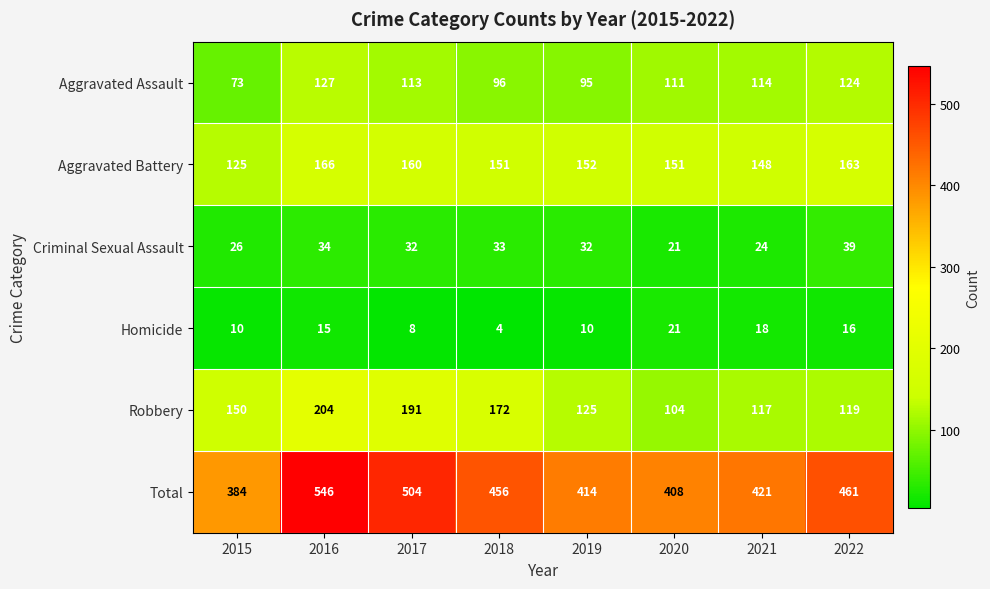

True or false: Robbery has a value of 46 at 2017.

False